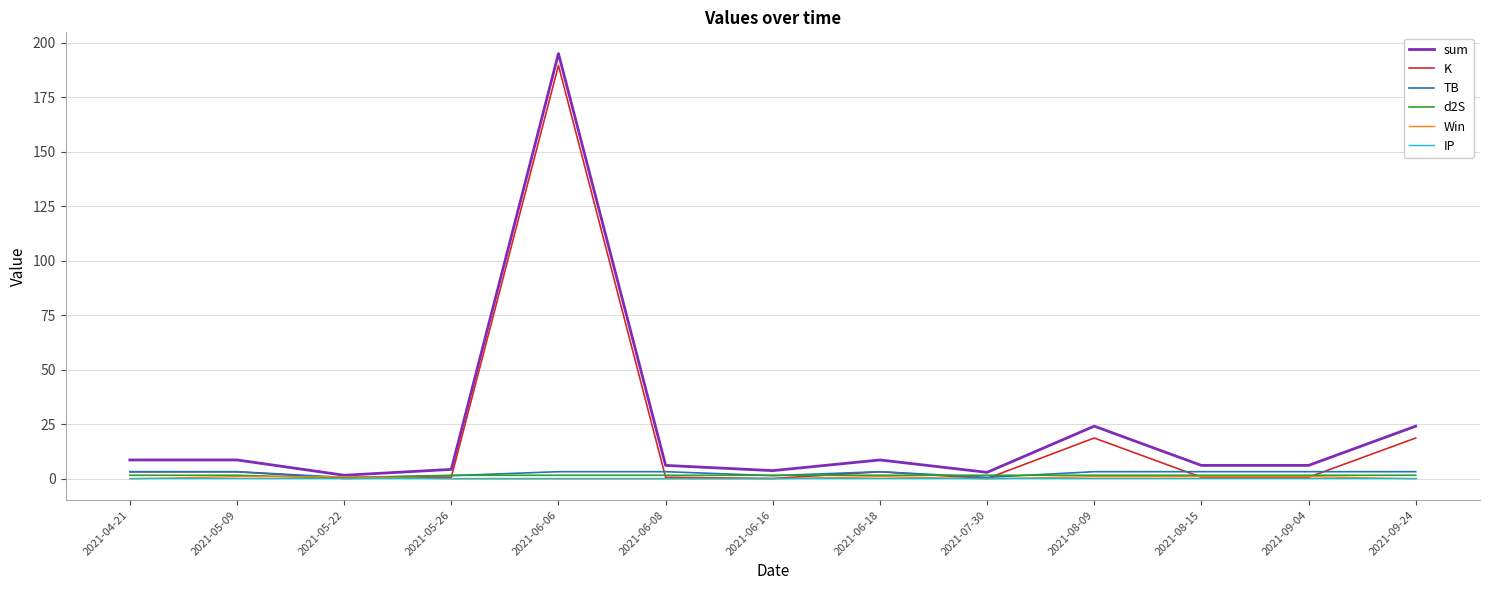

At which category is the sum across all series the highest?

2021-06-06